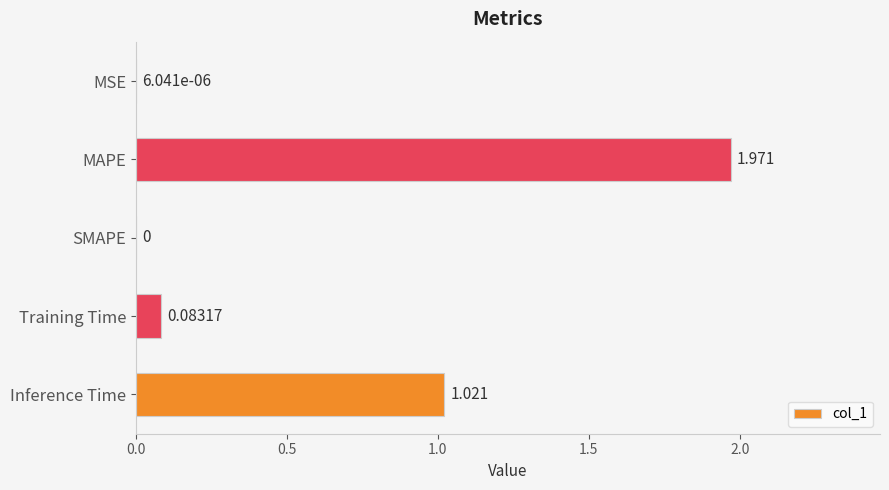

At which label is the value closest to 0?

SMAPE